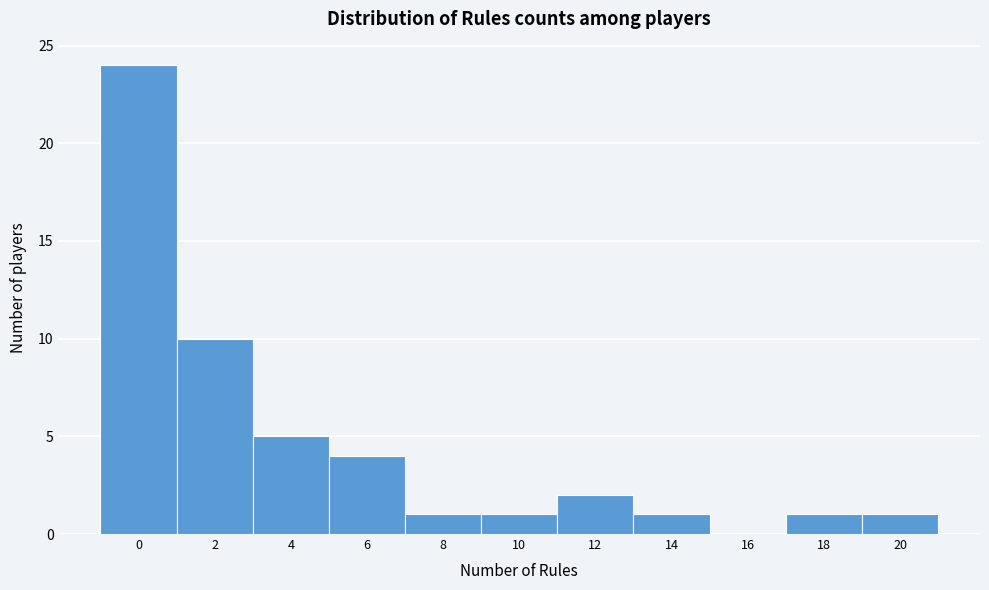

Reading right to left, what are all the values shown in this chart?

20=1	18=1	16=0	14=1	12=2	10=1	8=1	6=4	4=5	2=10	0=24